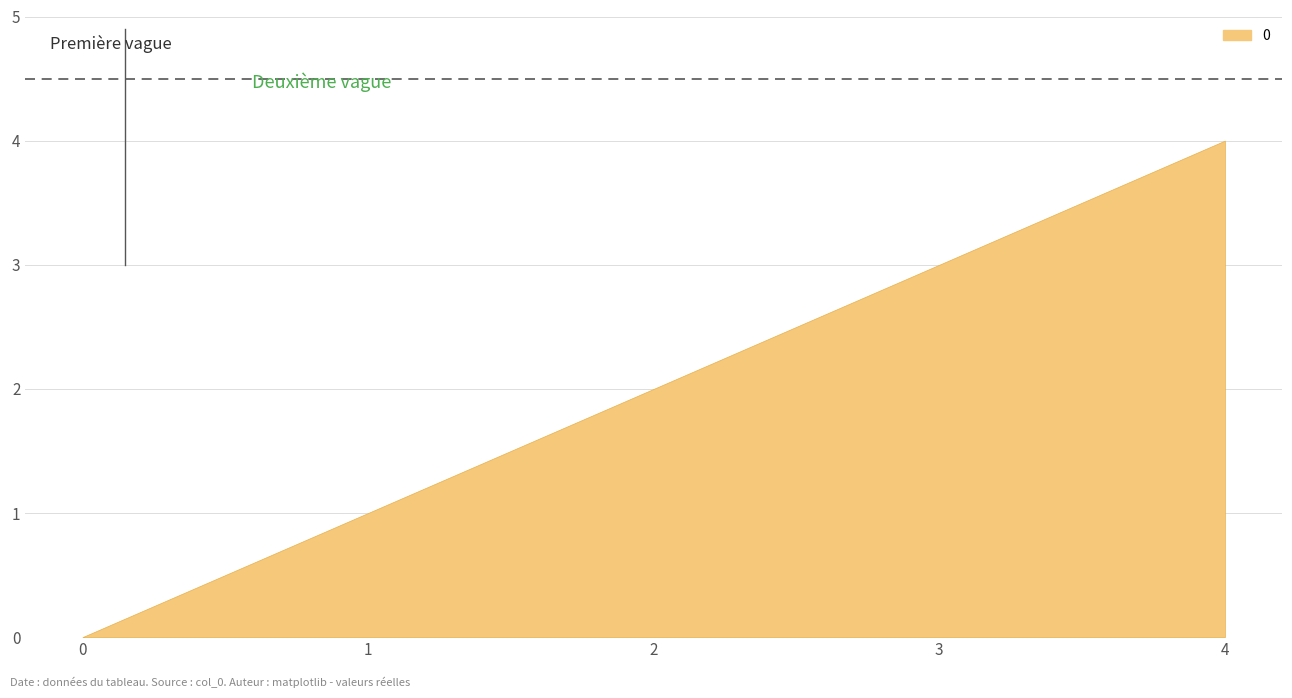

Is it true that the value at 2 is 1?

False